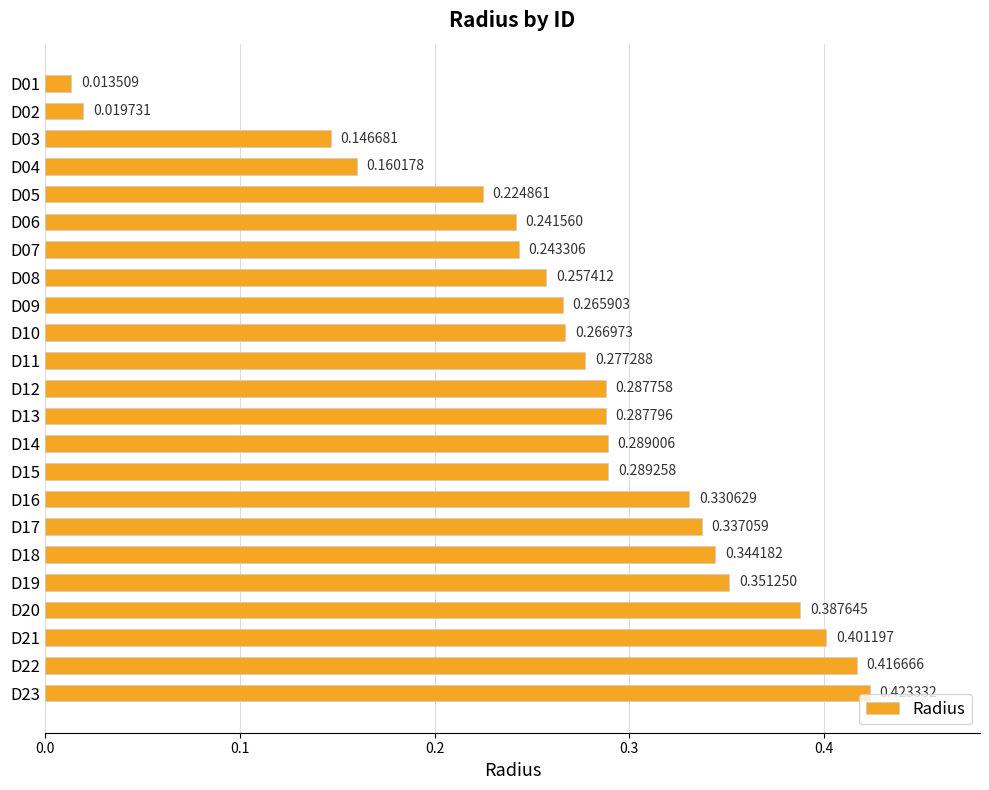

What is the change in value from D02 to D12?

+0.3